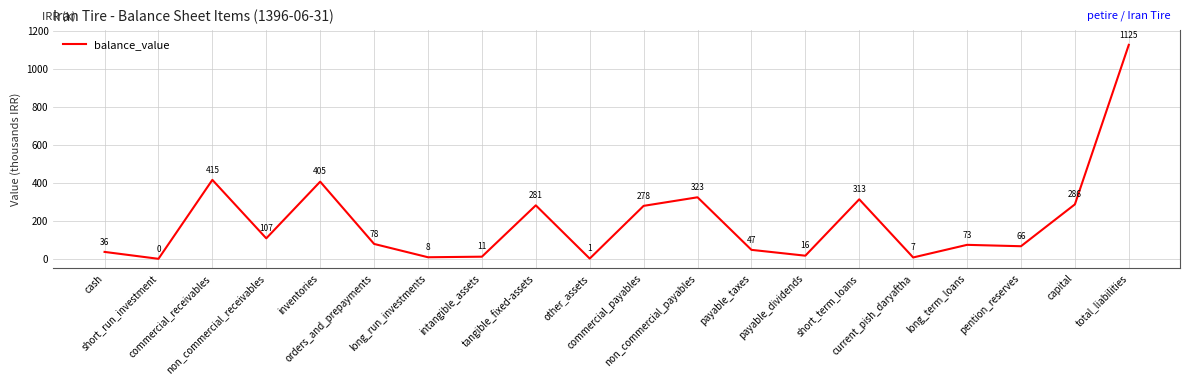

What is the greatest value displayed?

1125.8